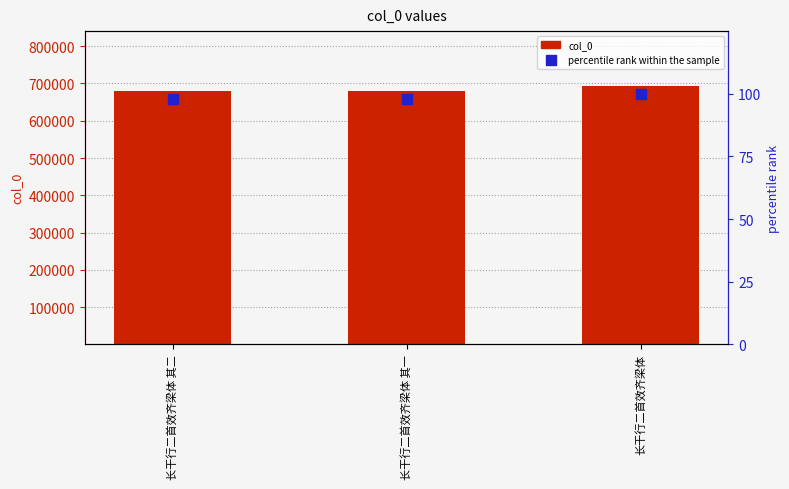

At which category is the sum across all series the highest?

长干行二首效齐梁体